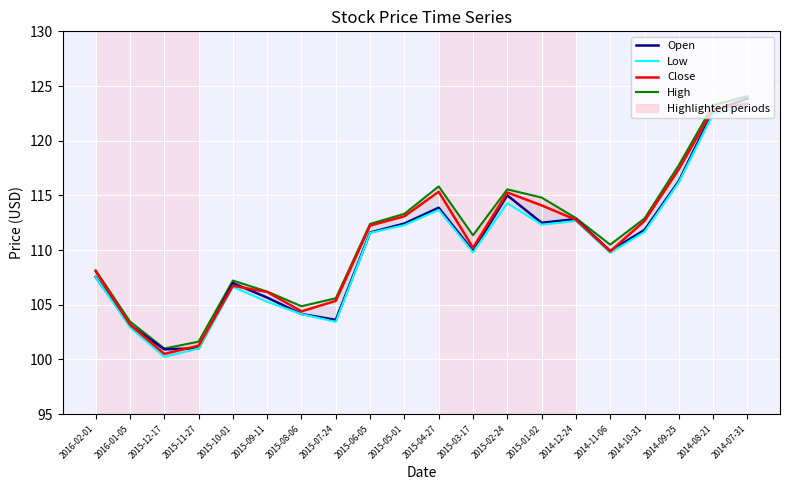

How many interior local valleys does the High series have?

4